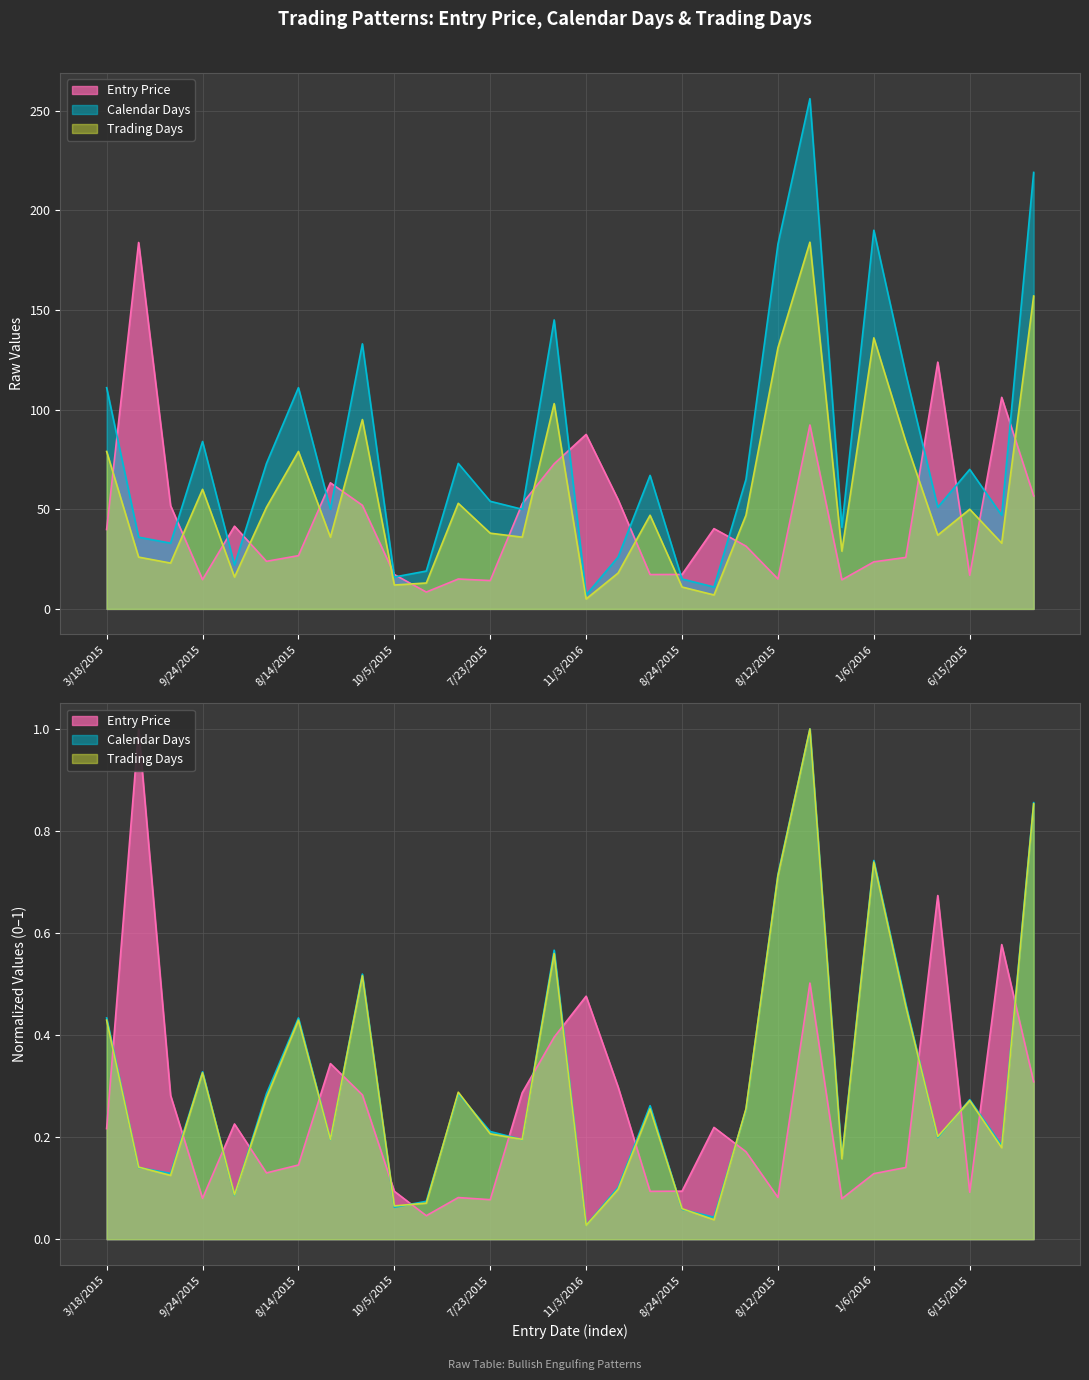

How many lines are shown in the chart?

3